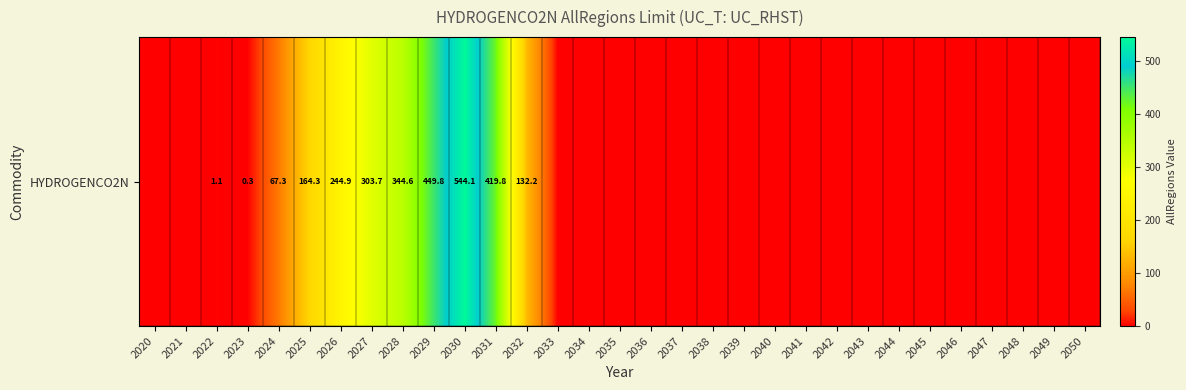

Which has a higher value, 2021 or 2031?

2031